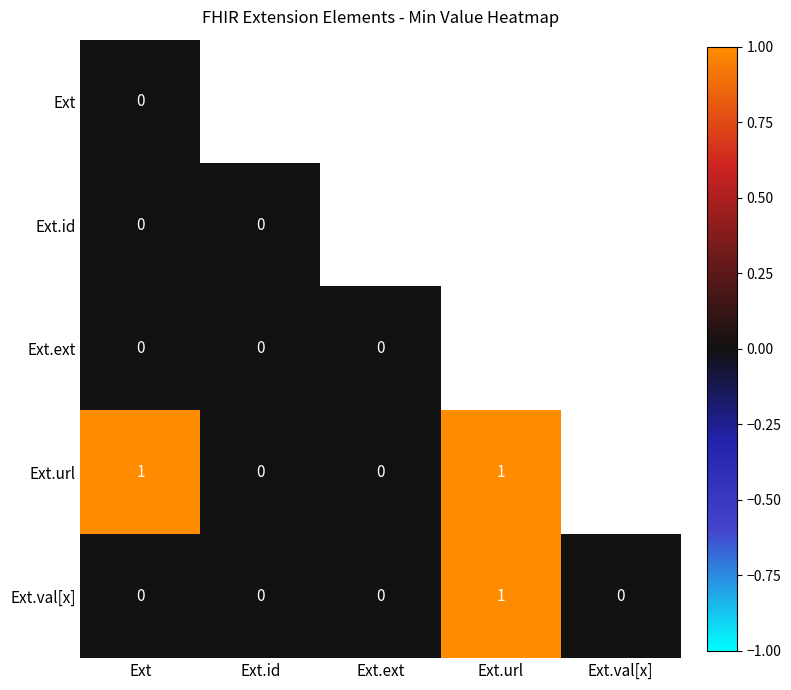

How many Ext.val[x] values are between 0 and 1?

5